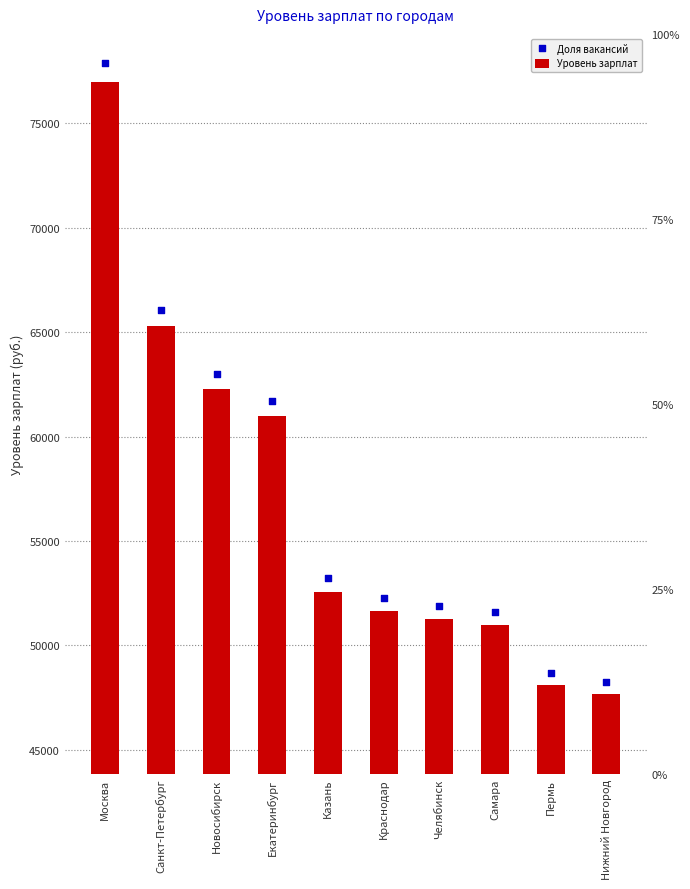

At how many categories does at least one series exceed 74527?

1